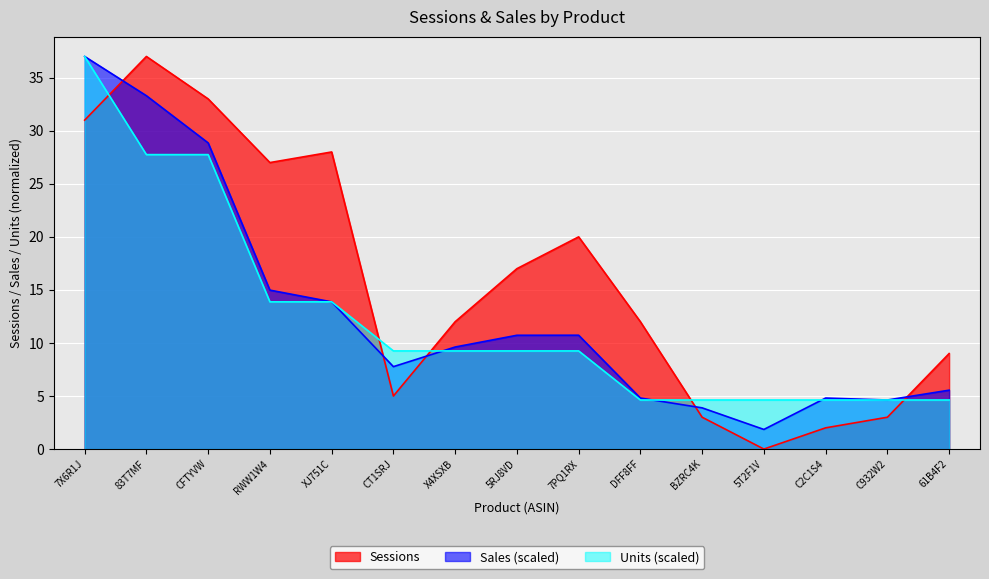

What is the difference between the maximum and minimum values in the Units series?

32.4